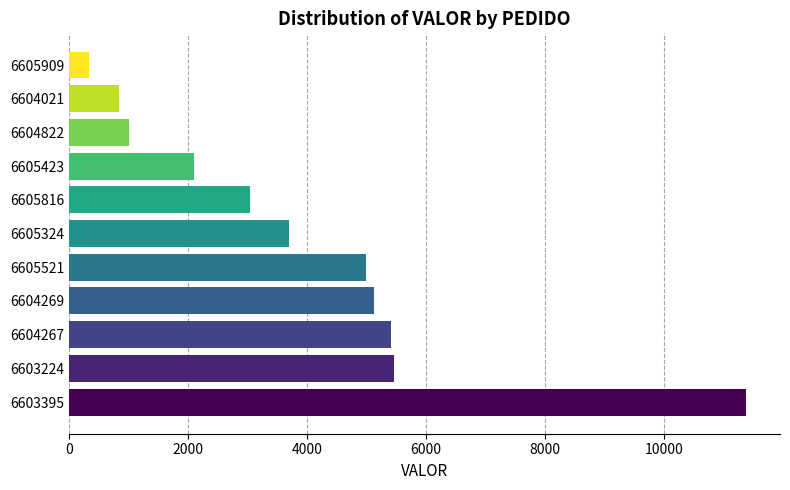

Between 6605324 and 6604269, which is larger?

6604269